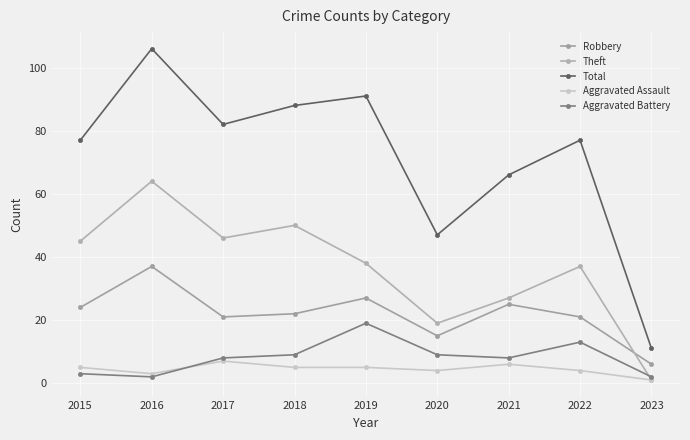

What value does the Aggravated Battery series have at 2022, to the nearest 10?

10